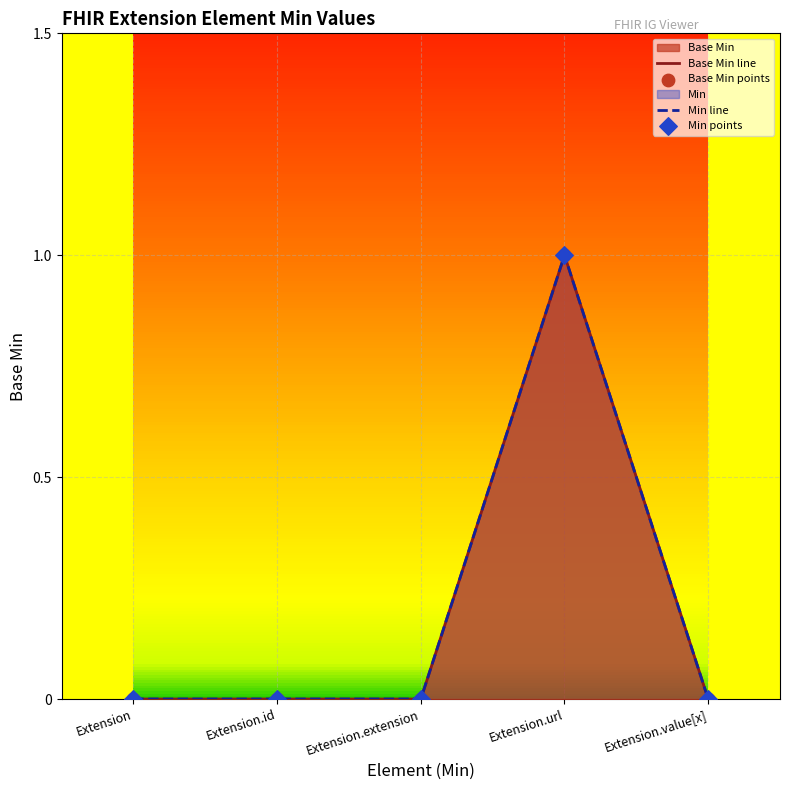

Which series reaches the maximum Y coordinate?

Base Min line